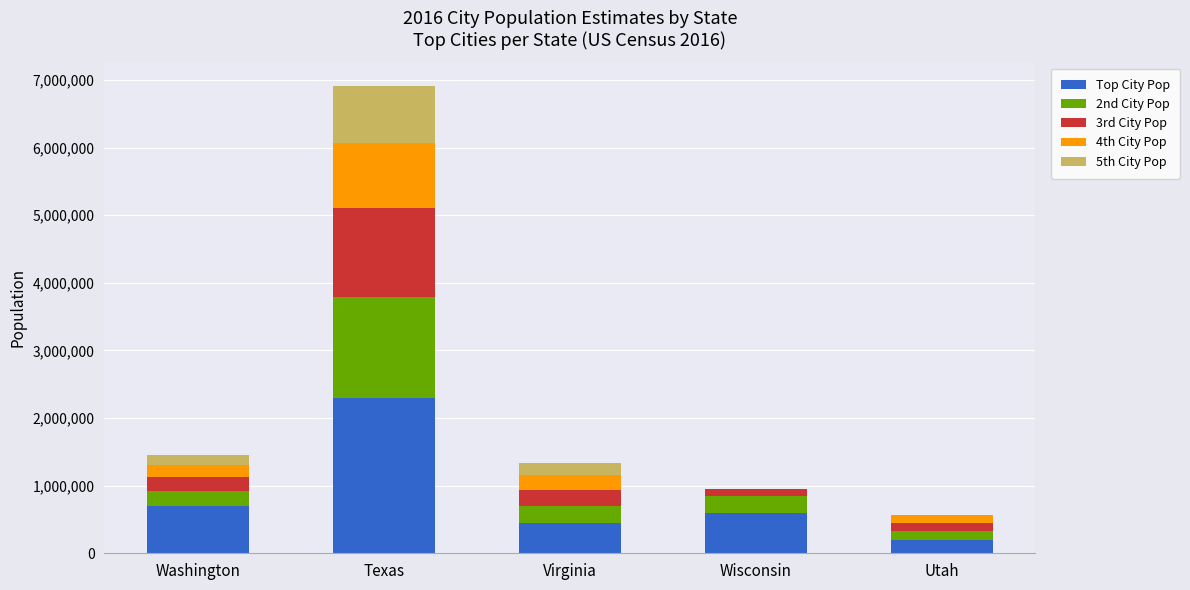

Are the bars grouped side by side (vs. stacked)?

No